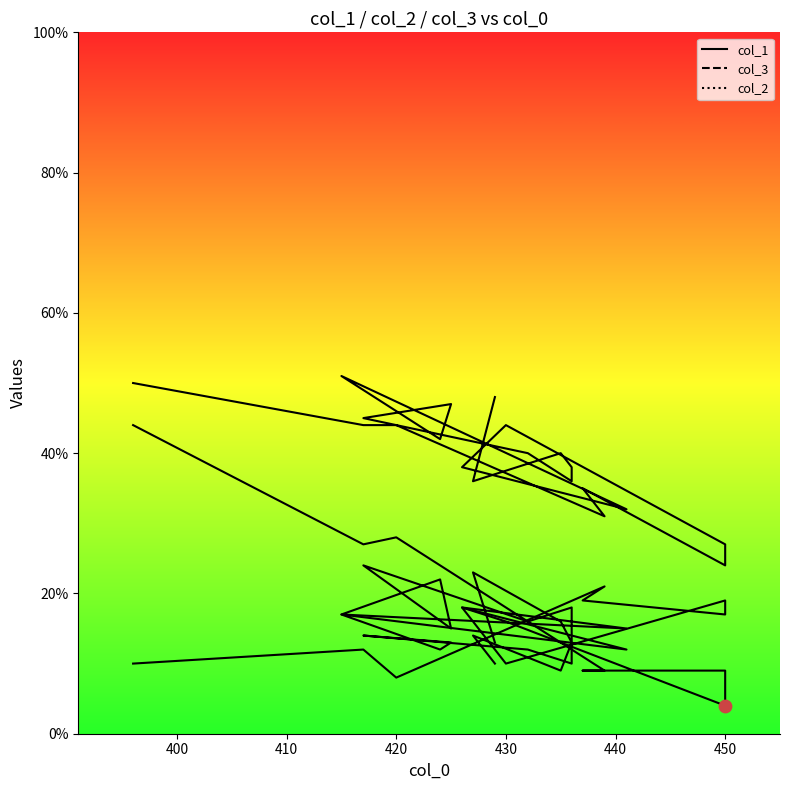

What is the total value across all series at 437?

63